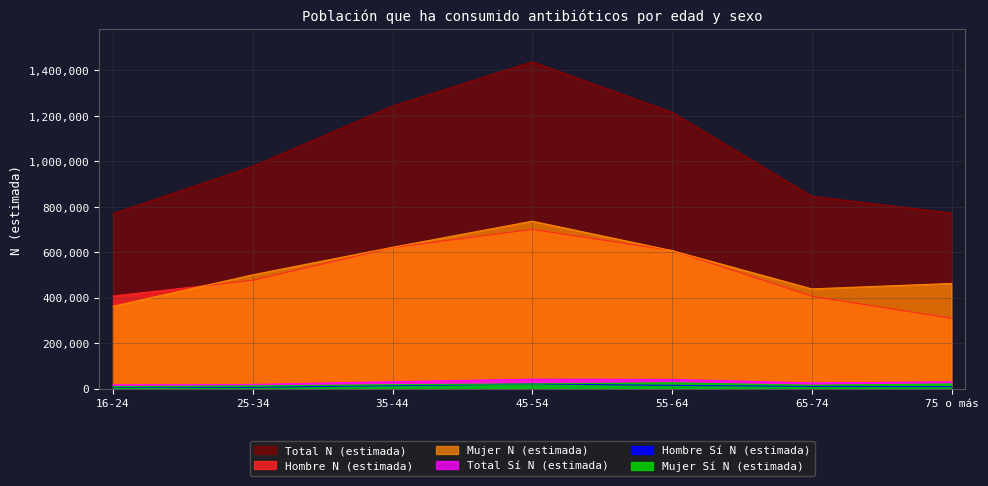

True or false: Mujer Sí N (estimada) and Total Sí N (estimada) intersect in this chart.

False